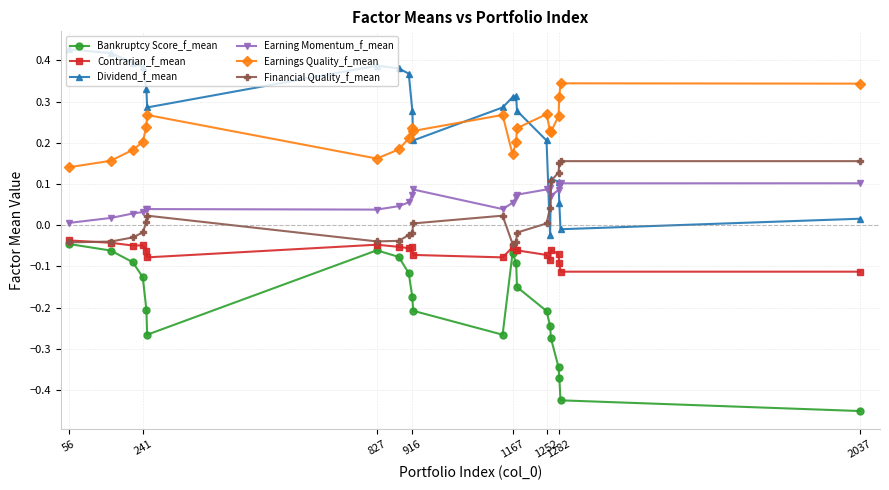

True or false: Financial Quality_f_mean and Earnings Quality_f_mean cross at least once.

False